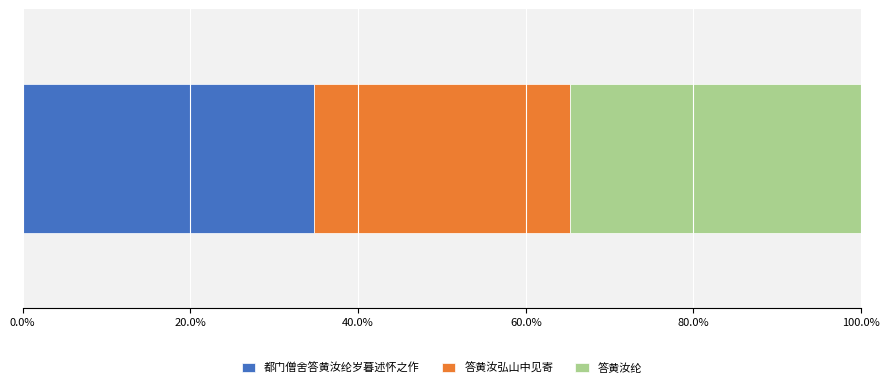

How many distinct data groups are displayed?

3